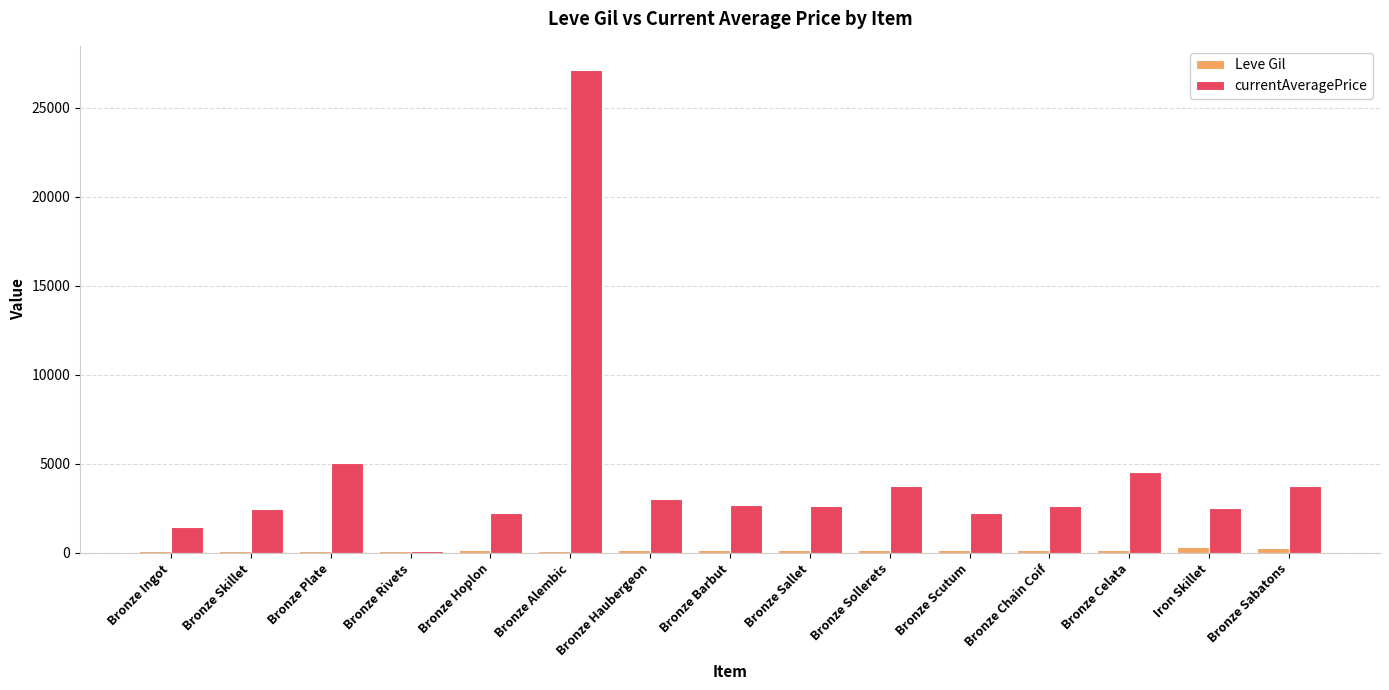

What is the difference between the second highest and minimum values in the Leve Gil series?

175.0